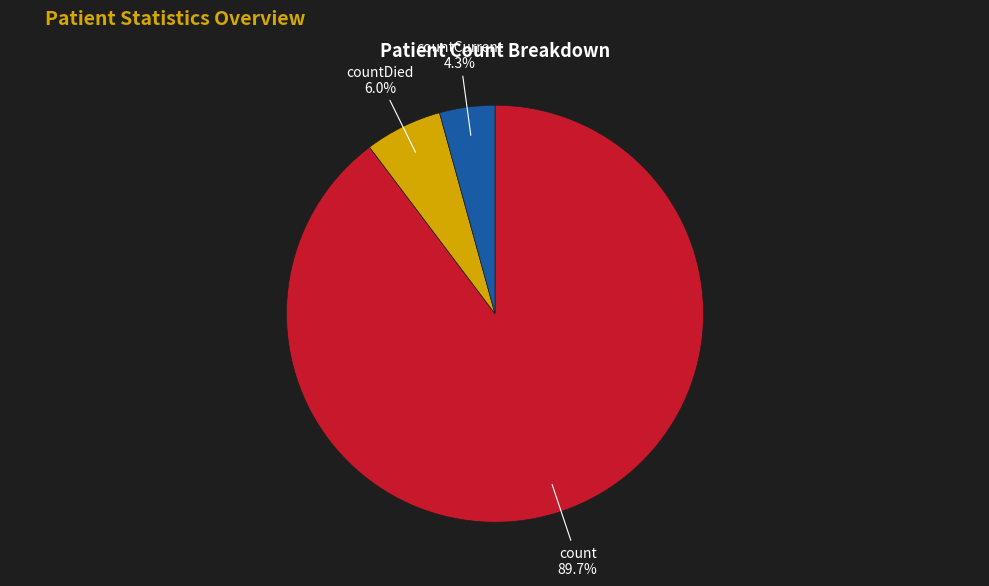

To the nearest percent, what percentage of the pie is count?

90%